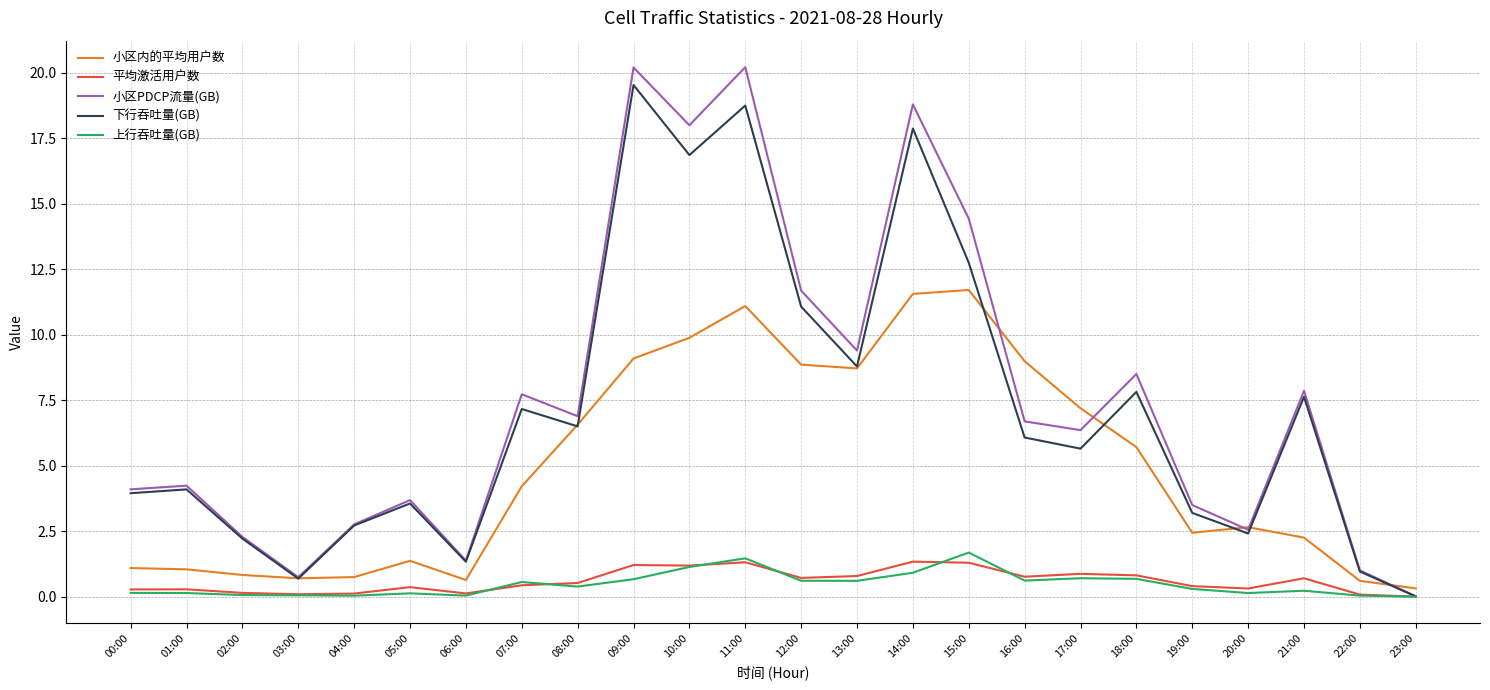

What is the maximum value for 小区内的平均用户数?

11.7